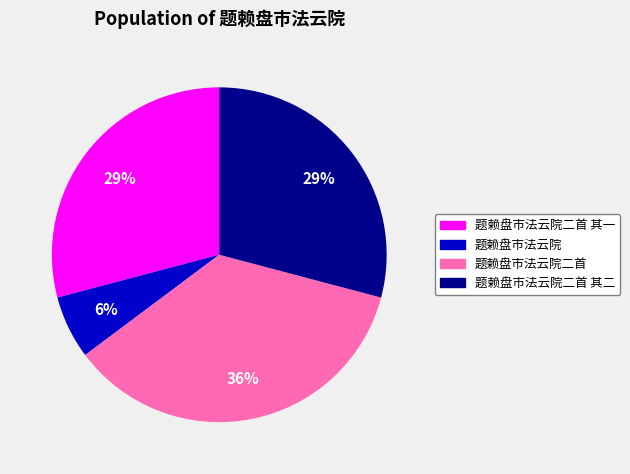

Does any single category account for the majority?

No